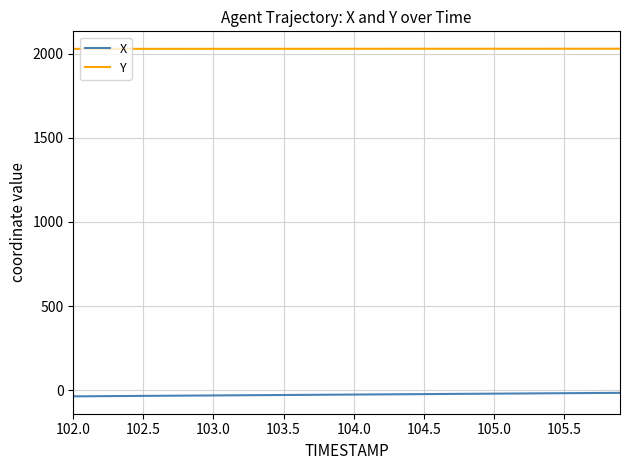

Count the number of data series in this chart.

2